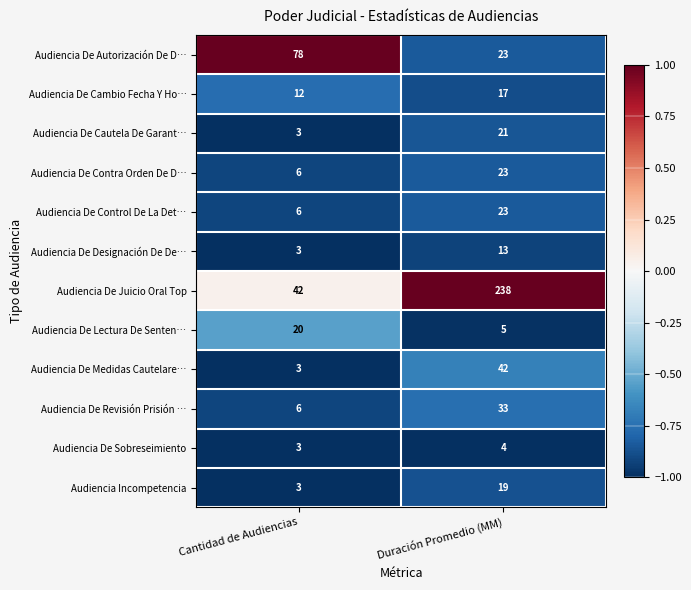

What is the maximum value shown in the chart?

238